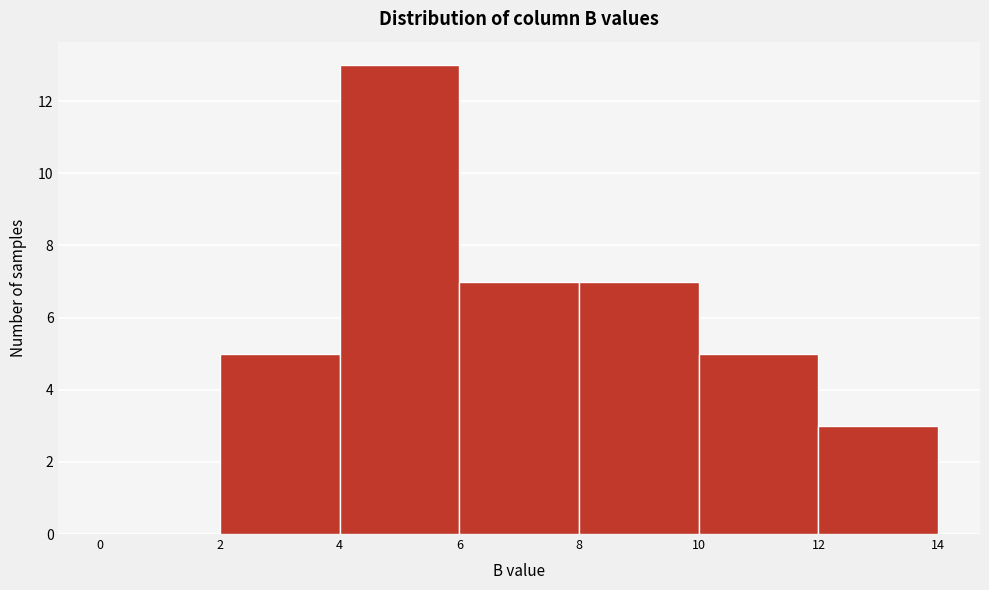

Reading left to right, list every bar in this chart as the range it spans on the x-axis followed by its height. The values are not printed on the chart, so give them approximately, as read against the axis.

0 to 2: 0
2 to 4: 5
4 to 6: 13
6 to 8: 7
8 to 10: 7
10 to 12: 5
12 to 14: 3